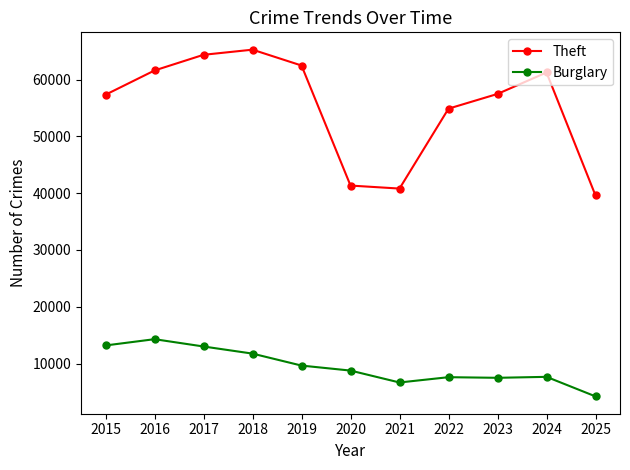

What is the difference between the maximum and minimum values in the Burglary series?

10077